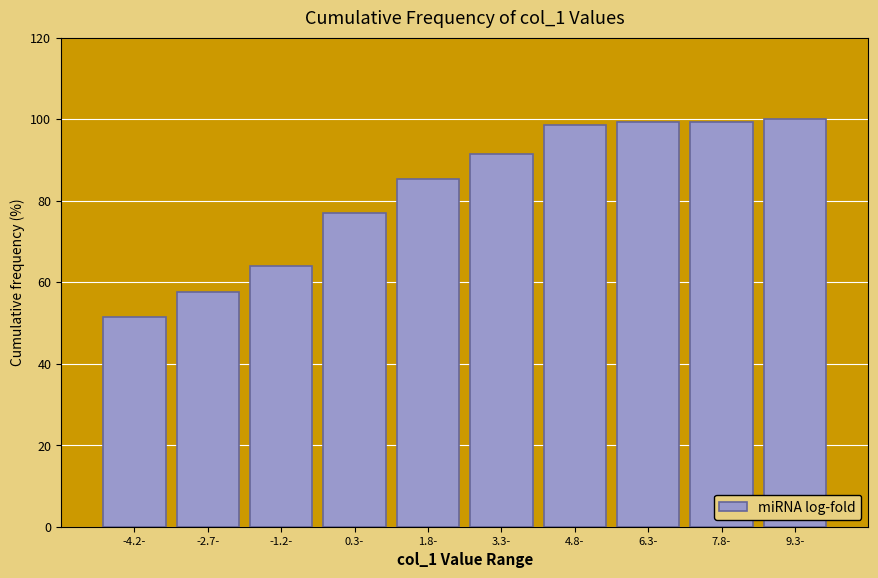

Reading left to right, list all the values displayed in this chart.

-4.2-=51.5	-2.7-=57.7	-1.2-=63.8	0.3-=76.9	1.8-=85.4	3.3-=91.5	4.8-=98.5	6.3-=99.2	7.8-=99.2	9.3-=100.0